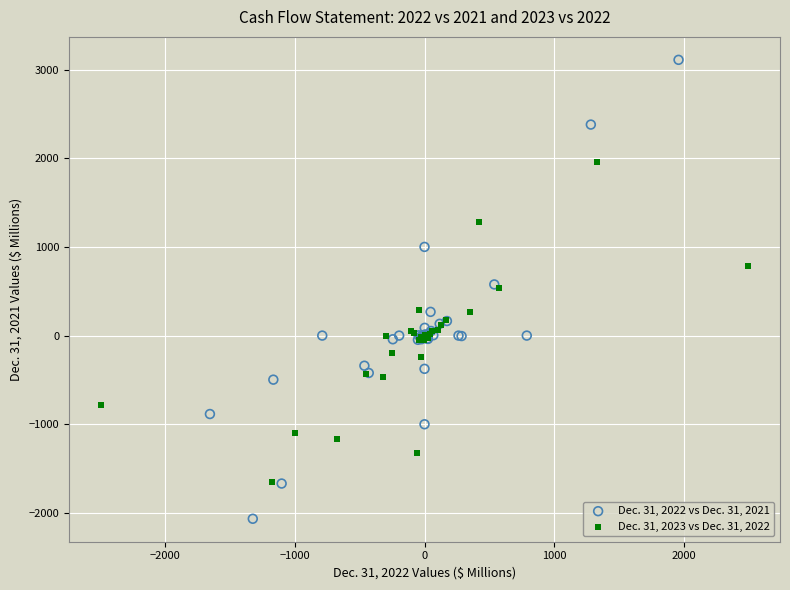

Which series reaches the minimum Y coordinate?

Dec. 31, 2022 vs Dec. 31, 2021